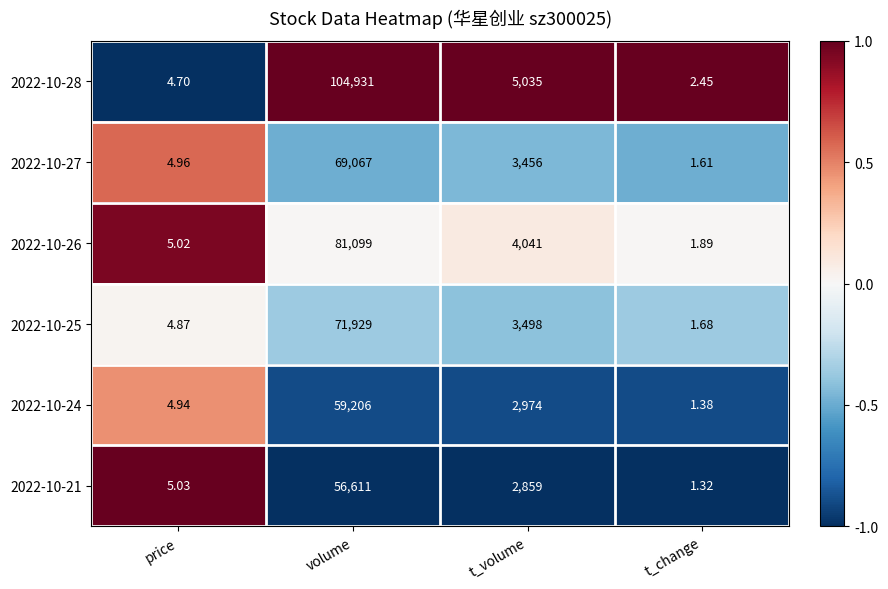

Rank the series at t_change from highest to lowest value.

2022-10-28, 2022-10-26, 2022-10-25, 2022-10-27, 2022-10-24, 2022-10-21